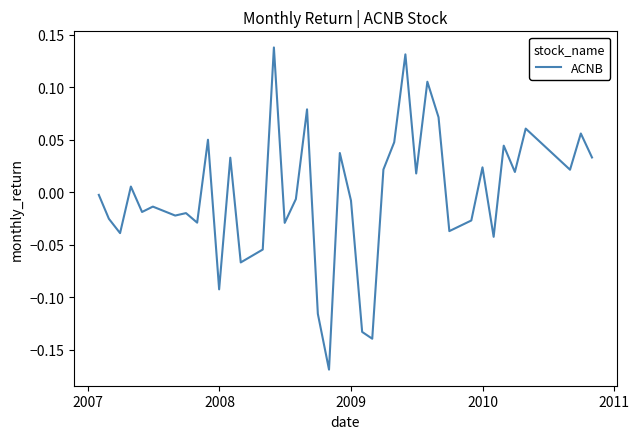

Does the chart have visible grid lines?

No